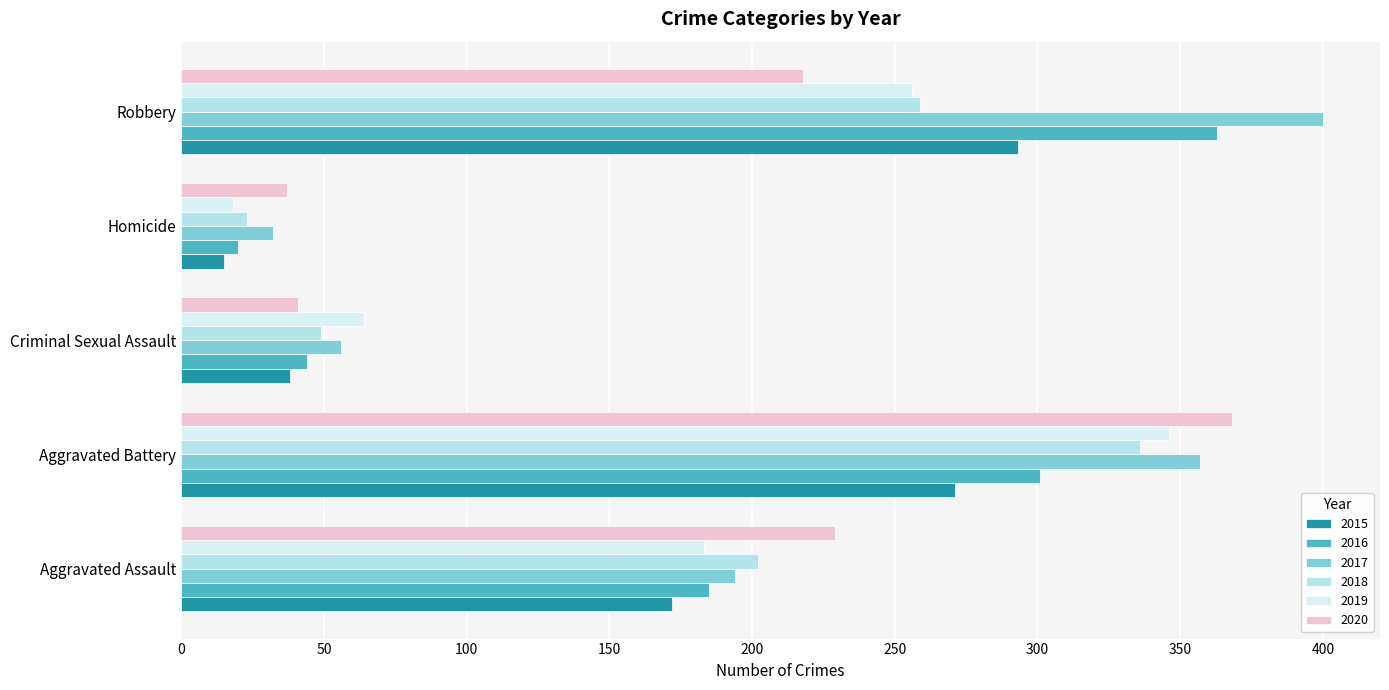

What is the difference between the 2020 values at Homicide and Robbery?

181